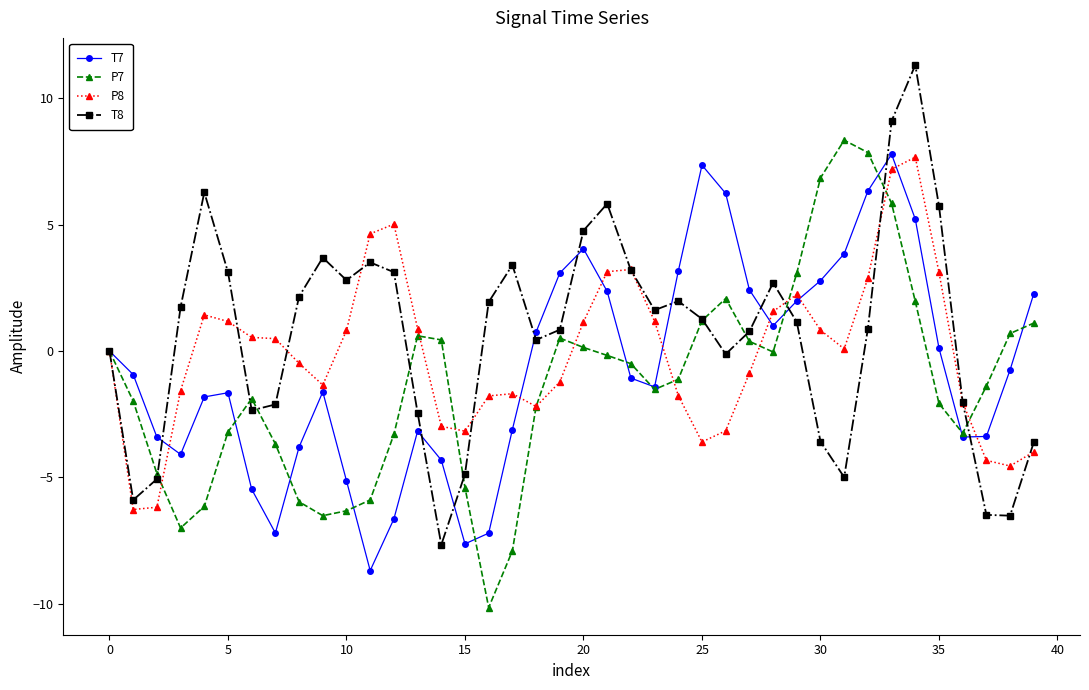

What is the smallest value displayed?

-10.2